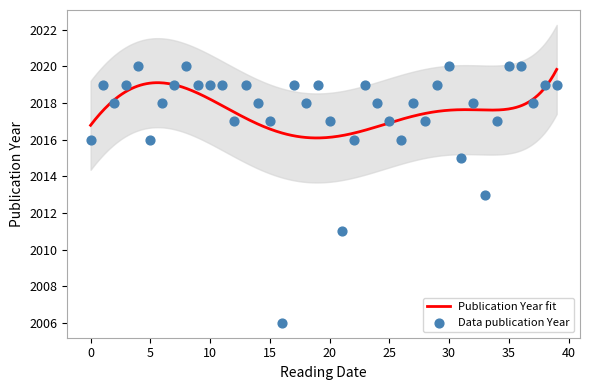

What is the maximum value for Publication Year fit?

2019.8